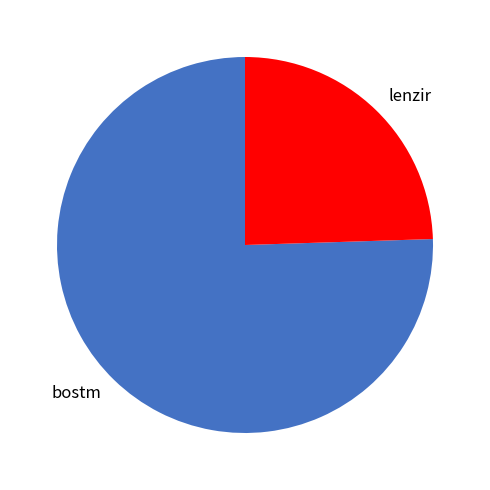

How many segments does this pie chart have?

2